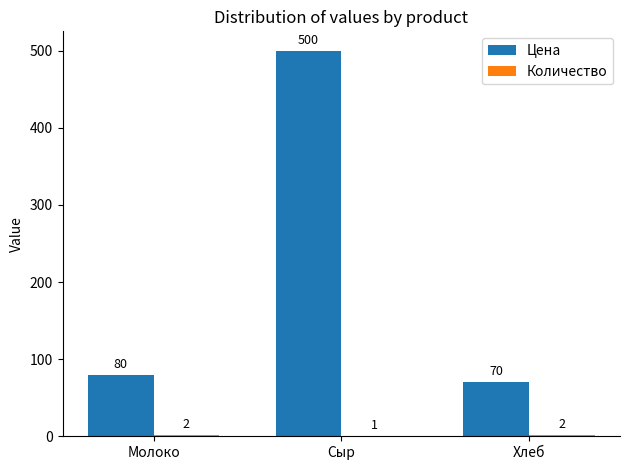

Are the bars horizontal?

No